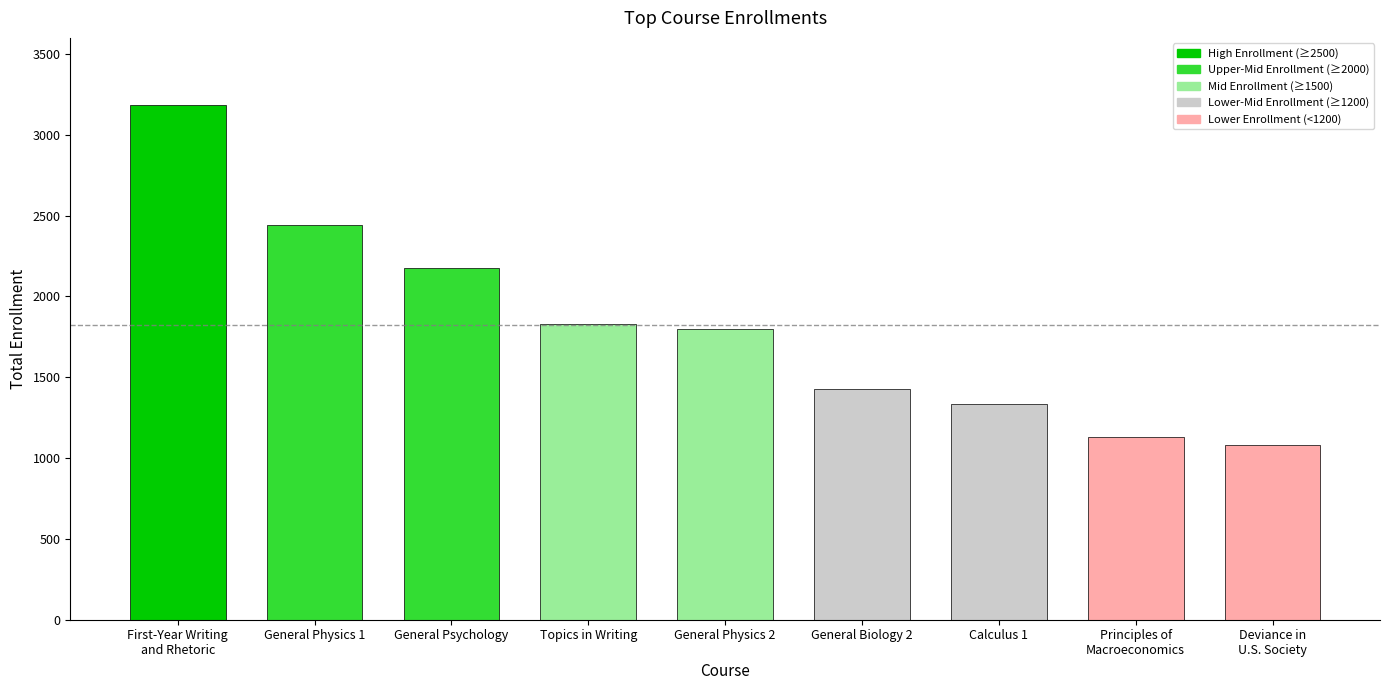

What is the sum of the values at Principles of
Macroeconomics and First-Year Writing
and Rhetoric?

4320